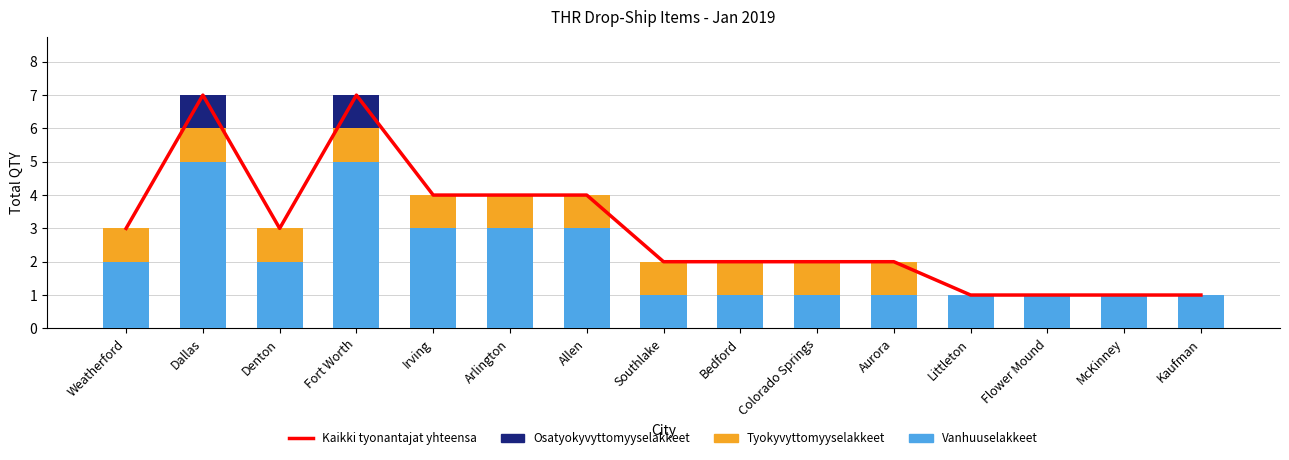

What is the label of the 14th bar from the right?

Dallas